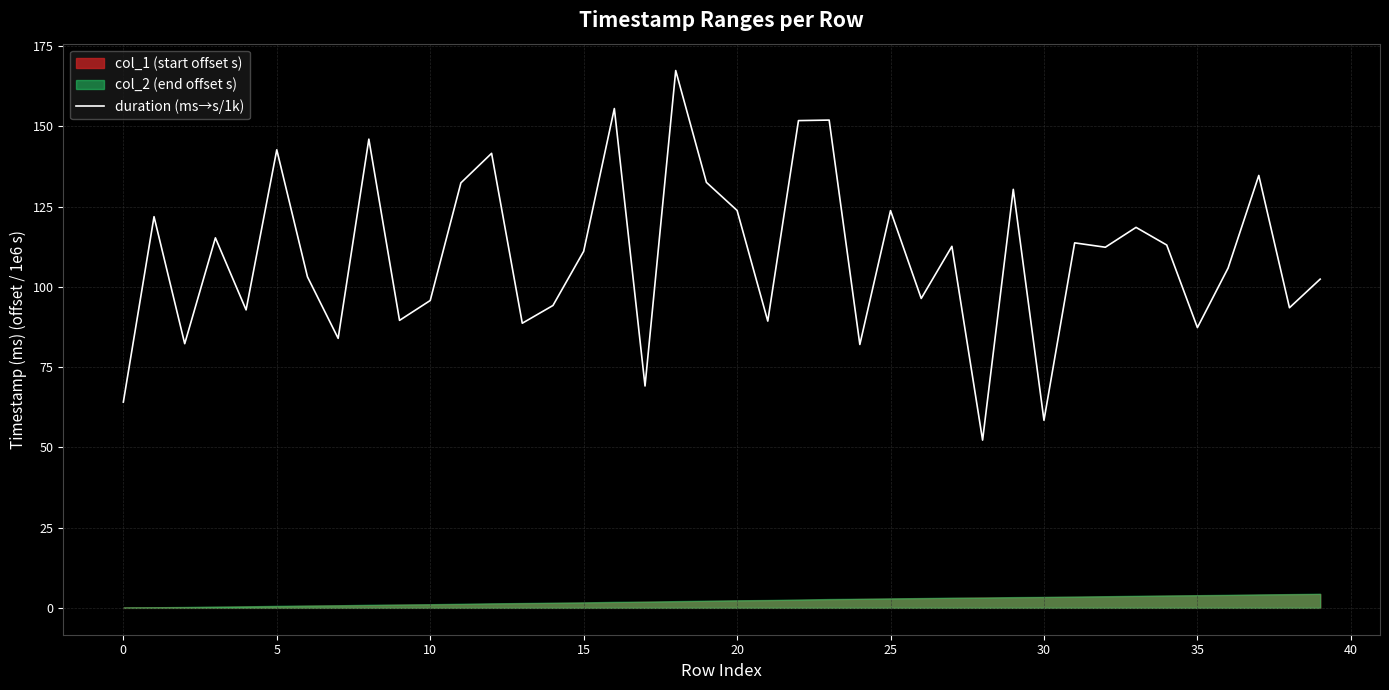

What is the lowest value of the duration (ms→s/1k) series?

52.3